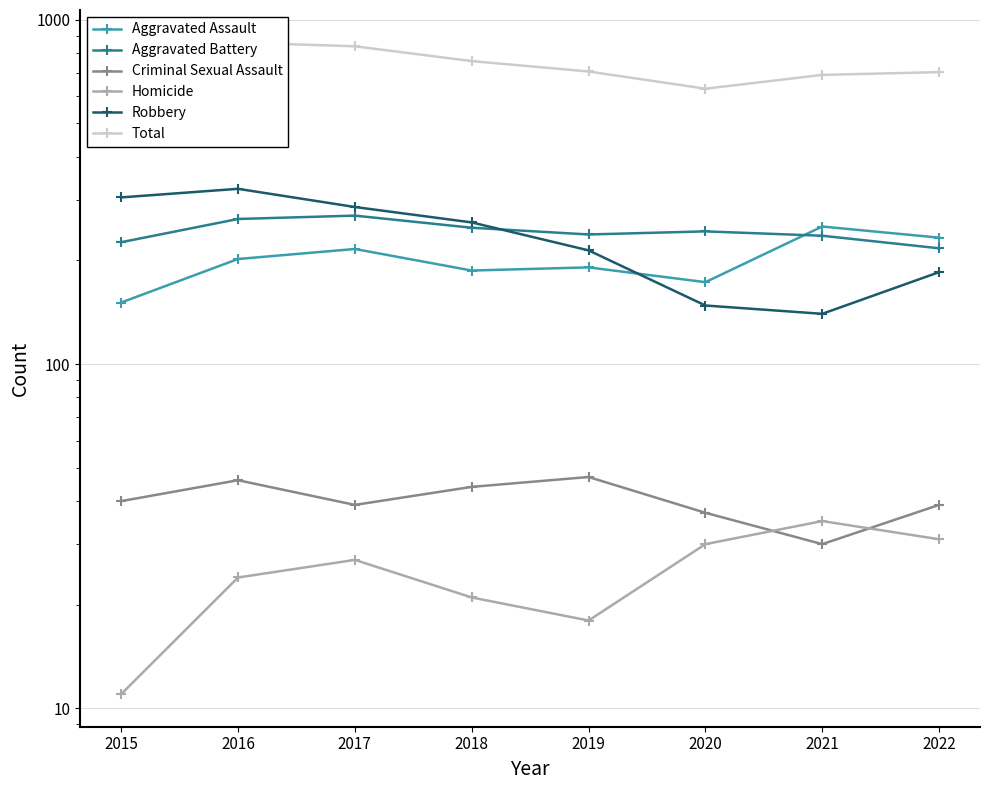

What is the lowest value of the Total series?

631